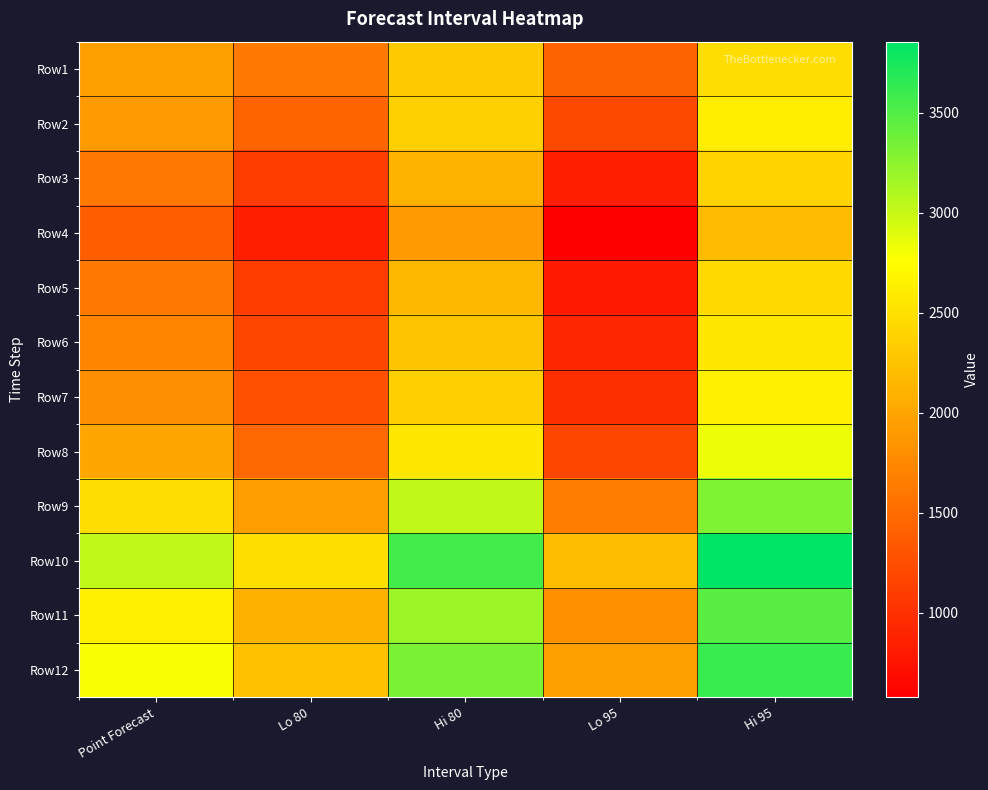

What is the minimum value shown in the chart?

577.9